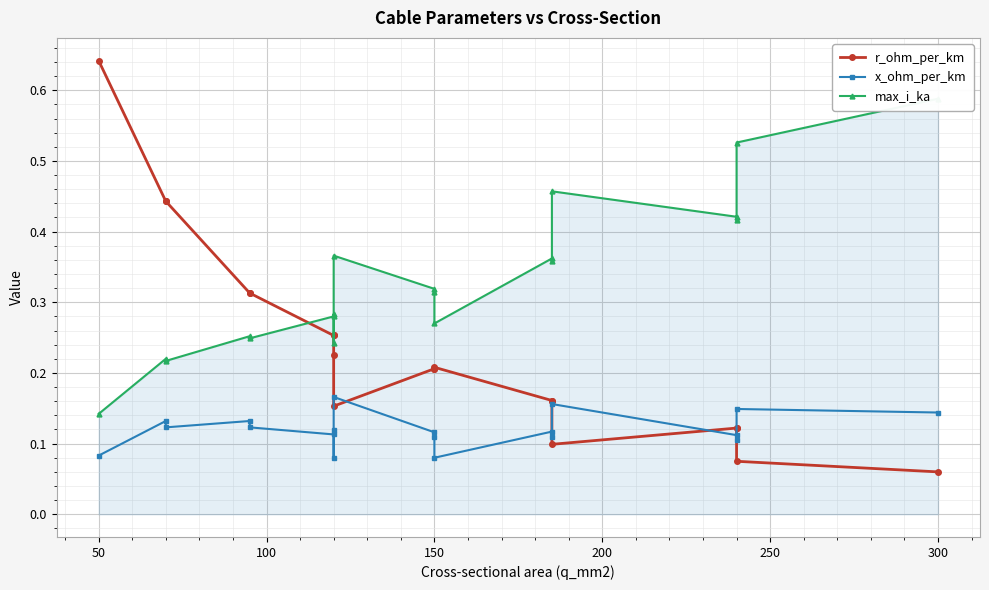

How many series are shown in this chart?

3